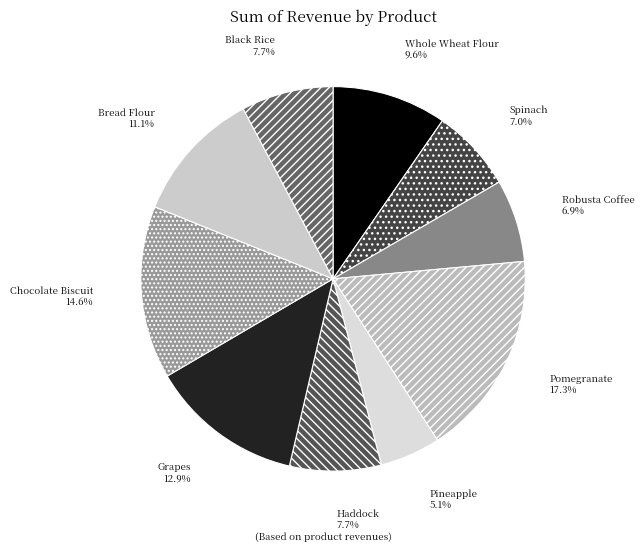

Does Whole Wheat Flour represent more than half of the total?

No